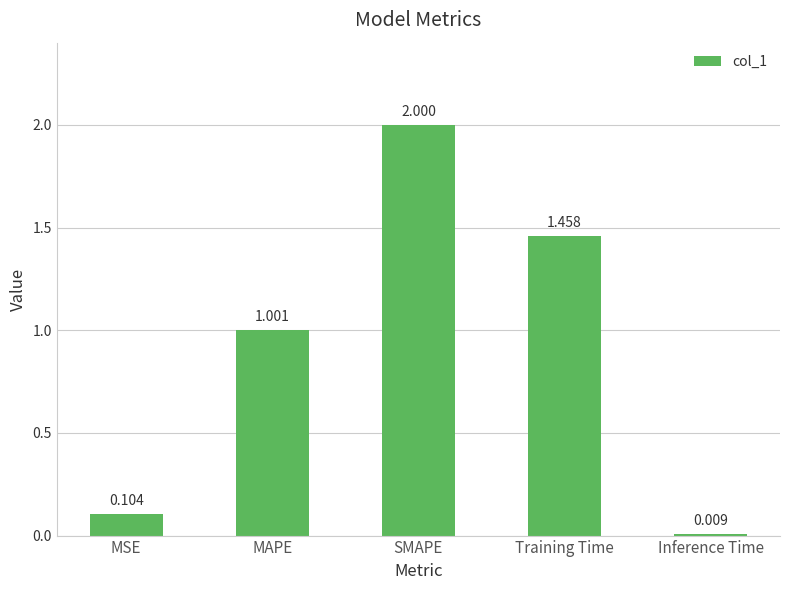

At which category does the chart reach its peak across all series?

SMAPE